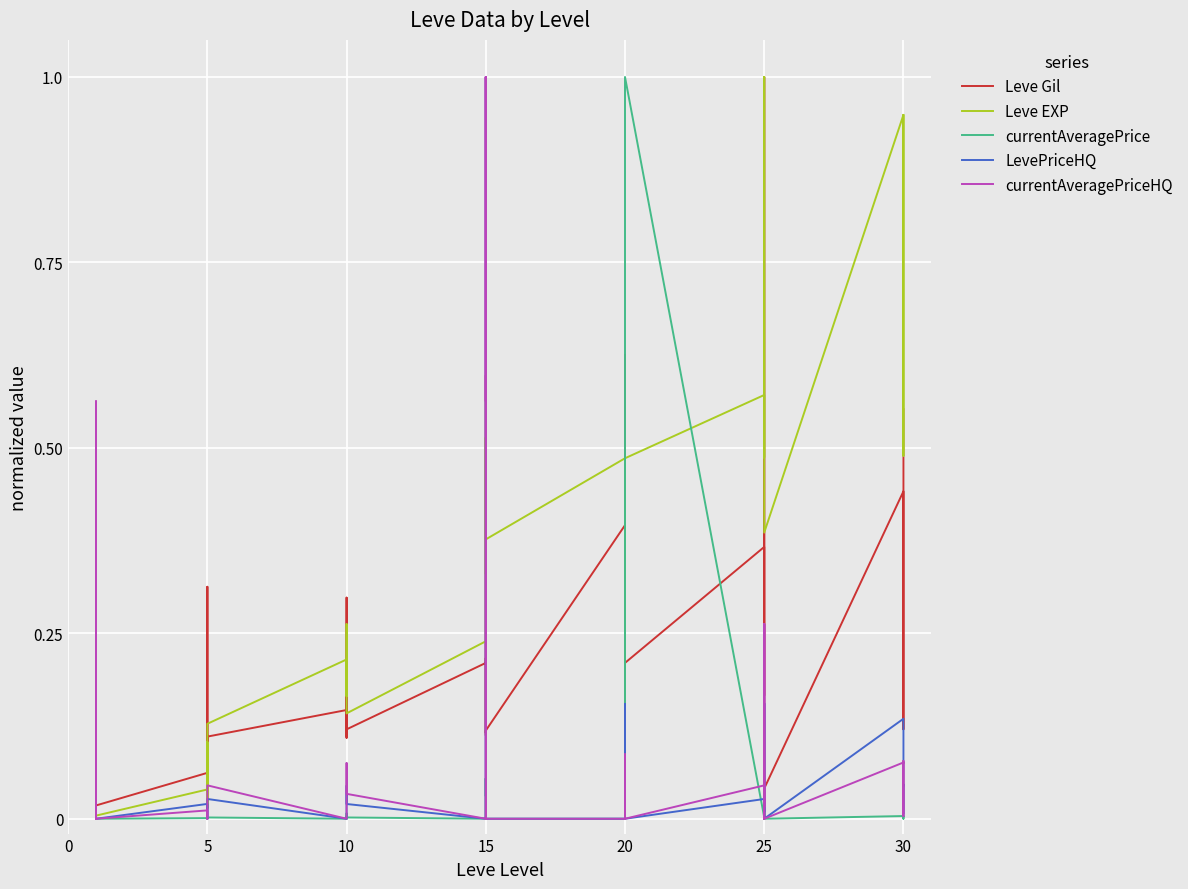

Is the value of currentAveragePrice at 19 greater than the value of Leve Gil at 25?

Yes